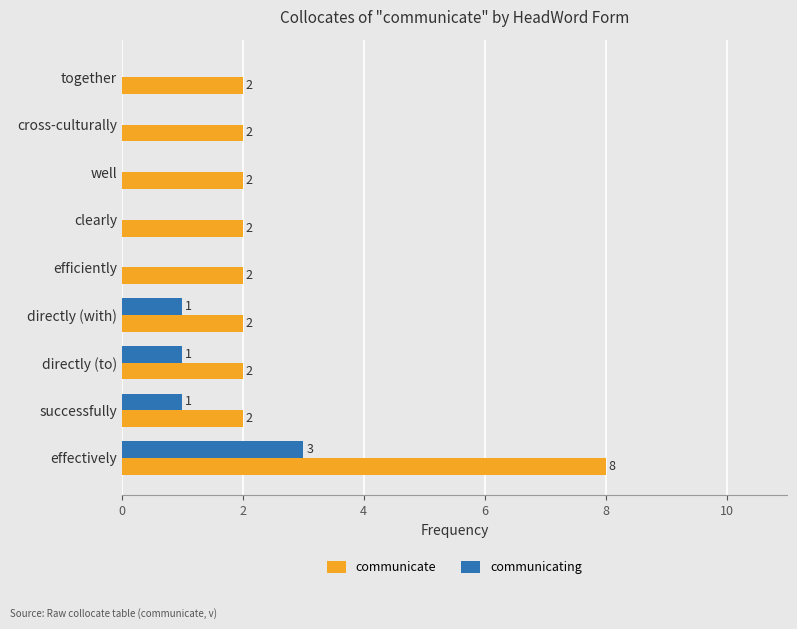

Which series changed the most between successfully and together?

communicating